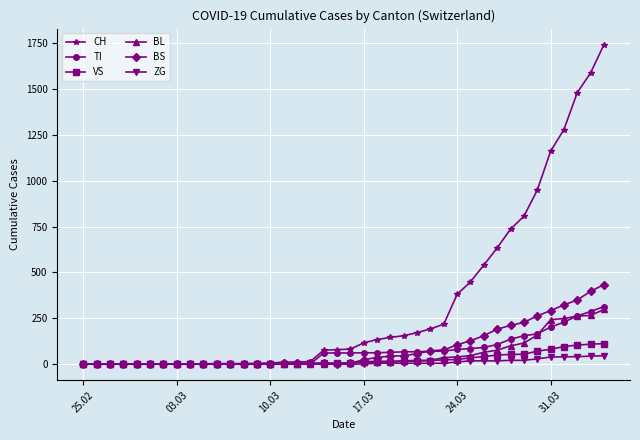

What is the sum of all TI values?

2762